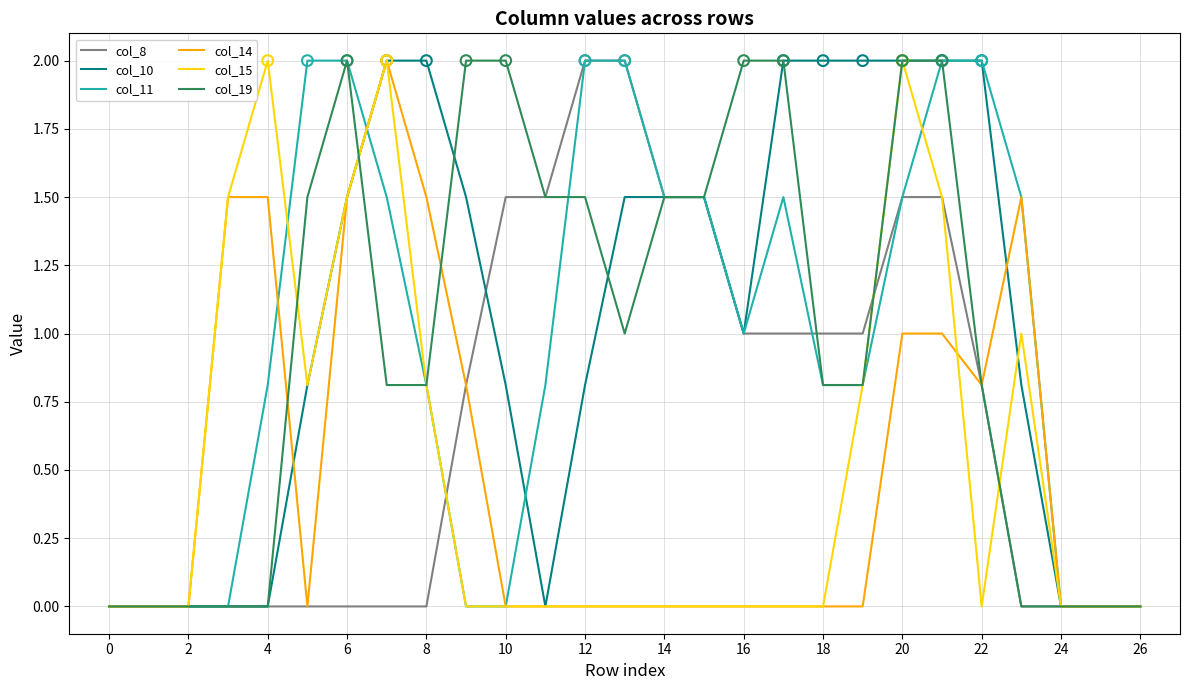

Which series has the largest total across all categories?

col_10